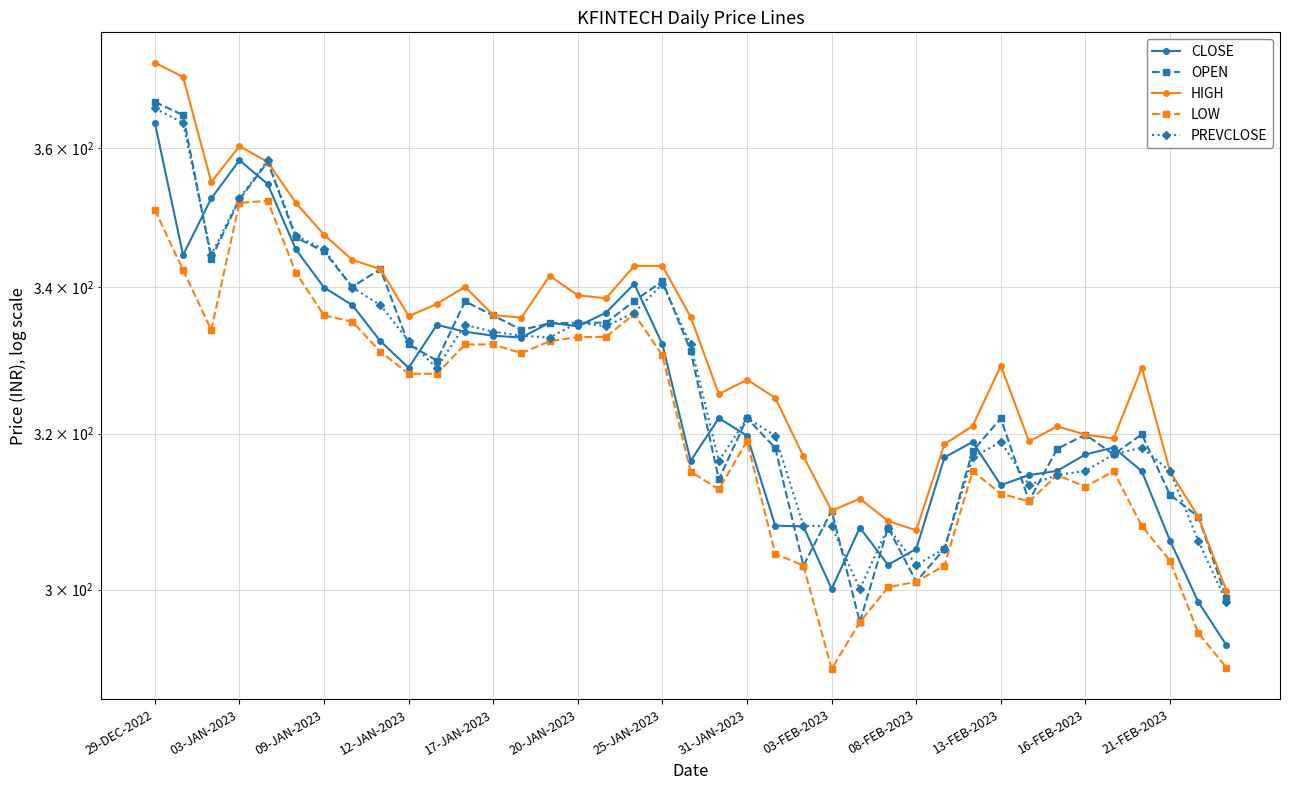

At which category is the sum across all series the highest?

29-DEC-2022